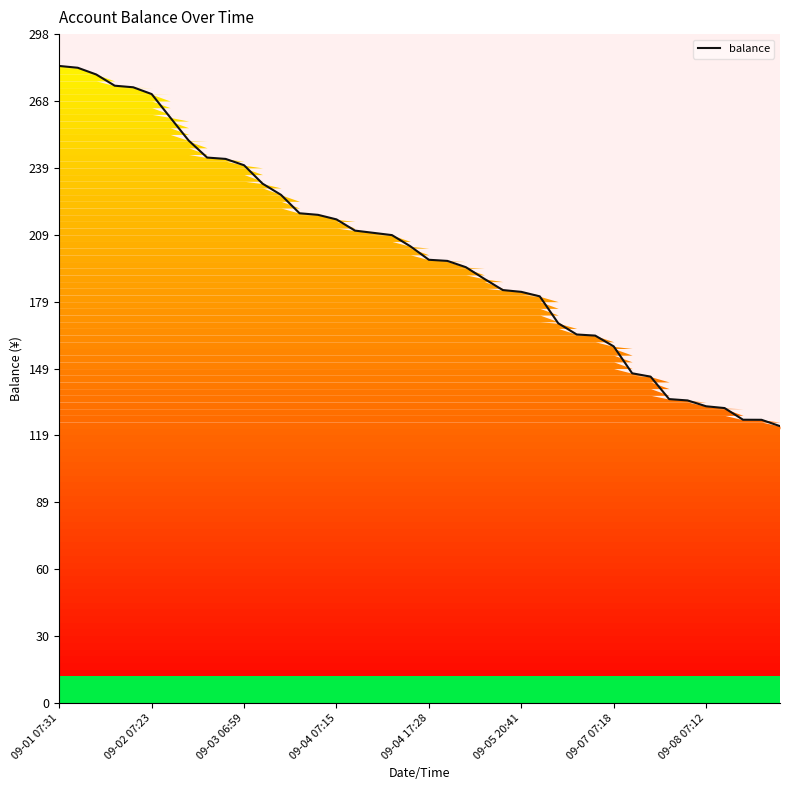

What is the difference between the second highest and second lowest values?

156.9